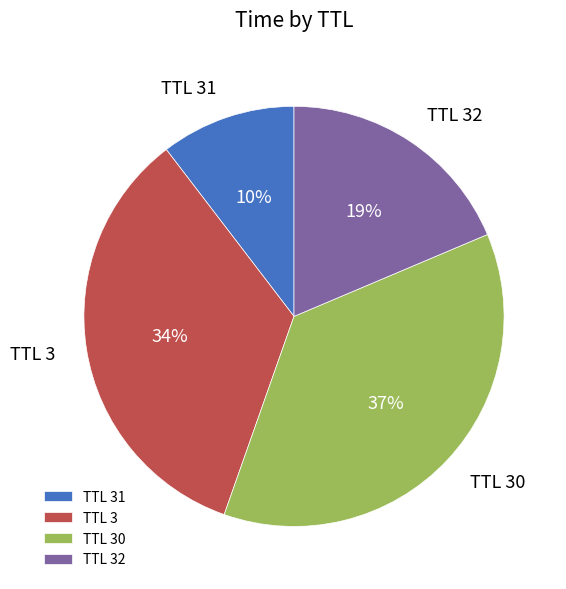

Is the sum of TTL 32 and TTL 30 greater than half?

Yes